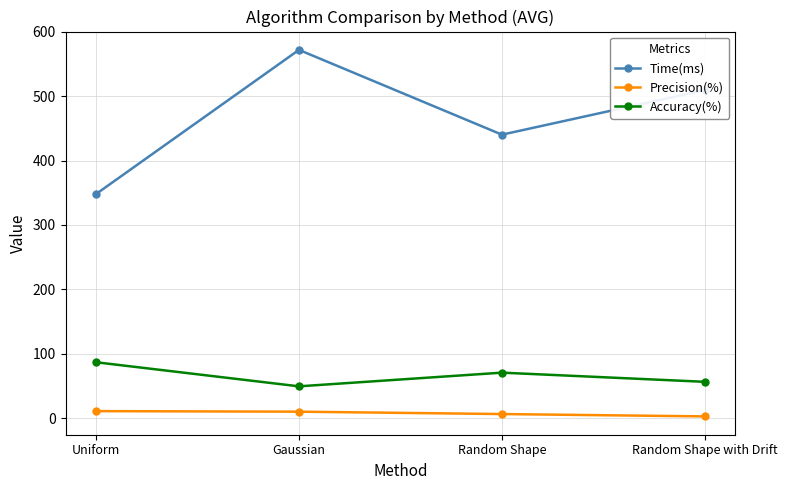

What are all the series names shown in the legend?

Time(ms), Precision(%), Accuracy(%)